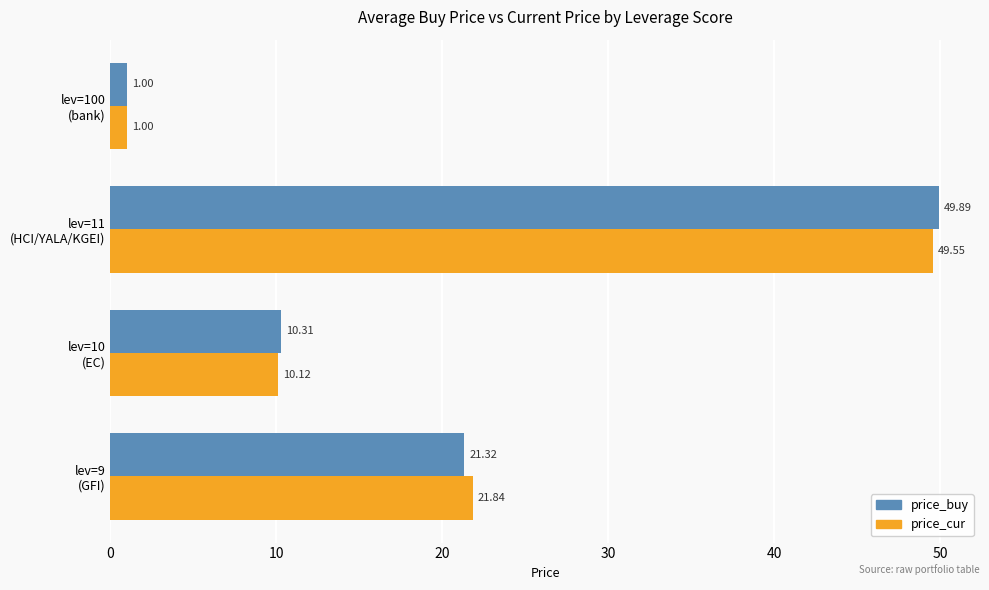

What is the difference between the second highest and second lowest values in the price_cur series?

11.7